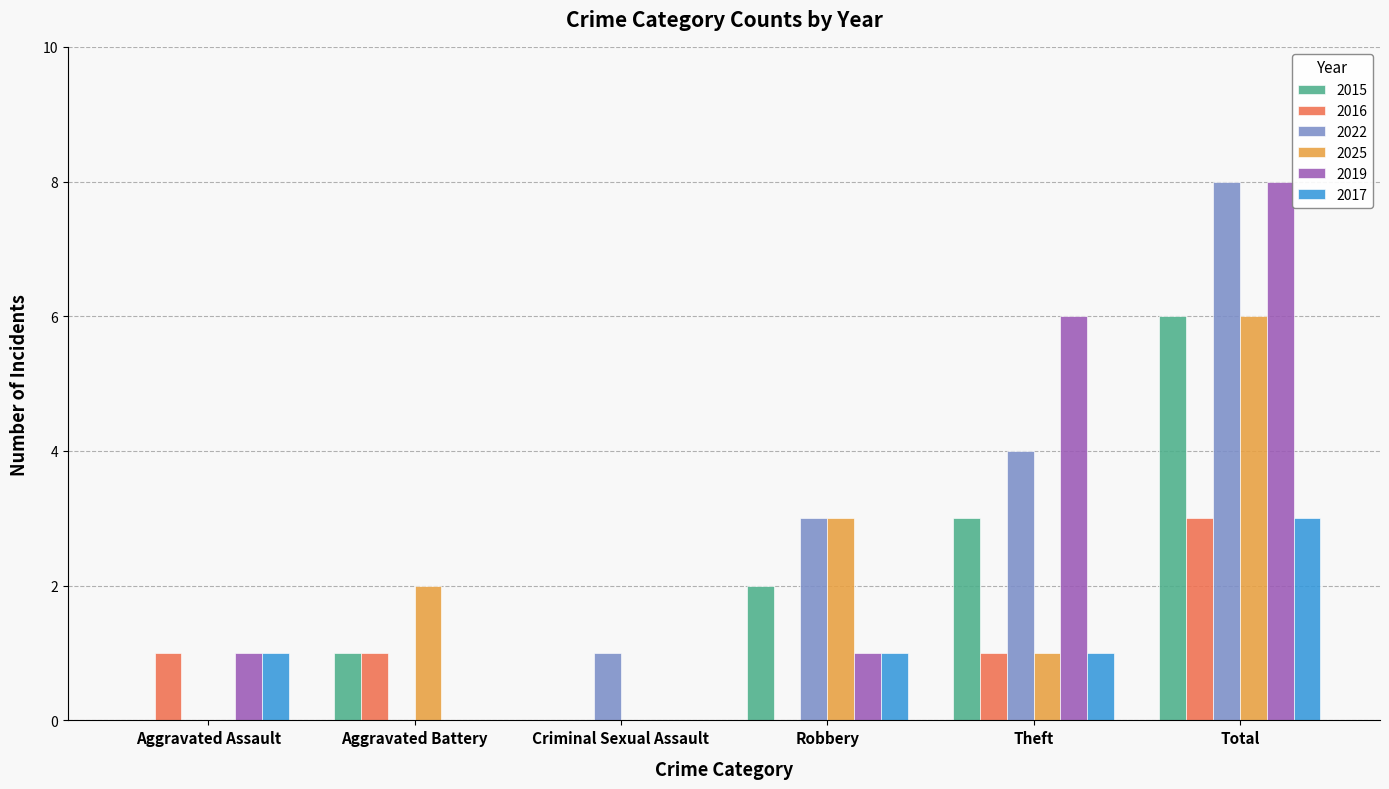

At which category is the sum across all series the highest?

Total